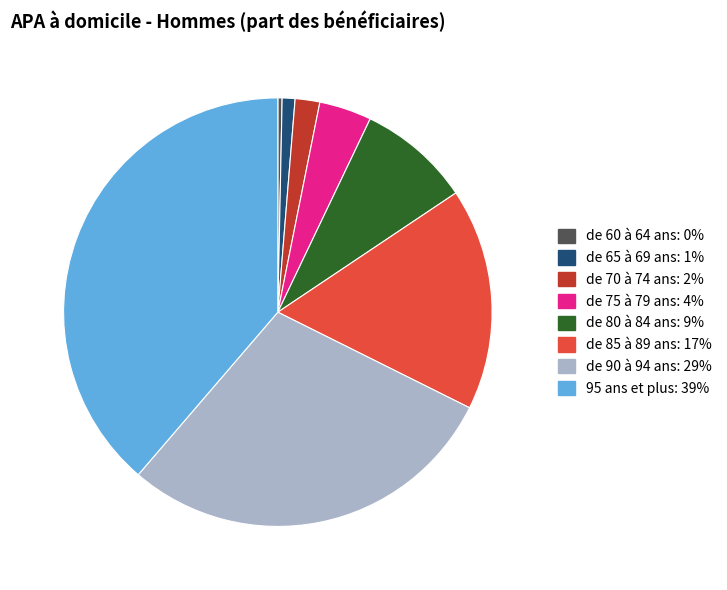

Between de 70 à 74 ans and de 85 à 89 ans, which is larger?

de 85 à 89 ans